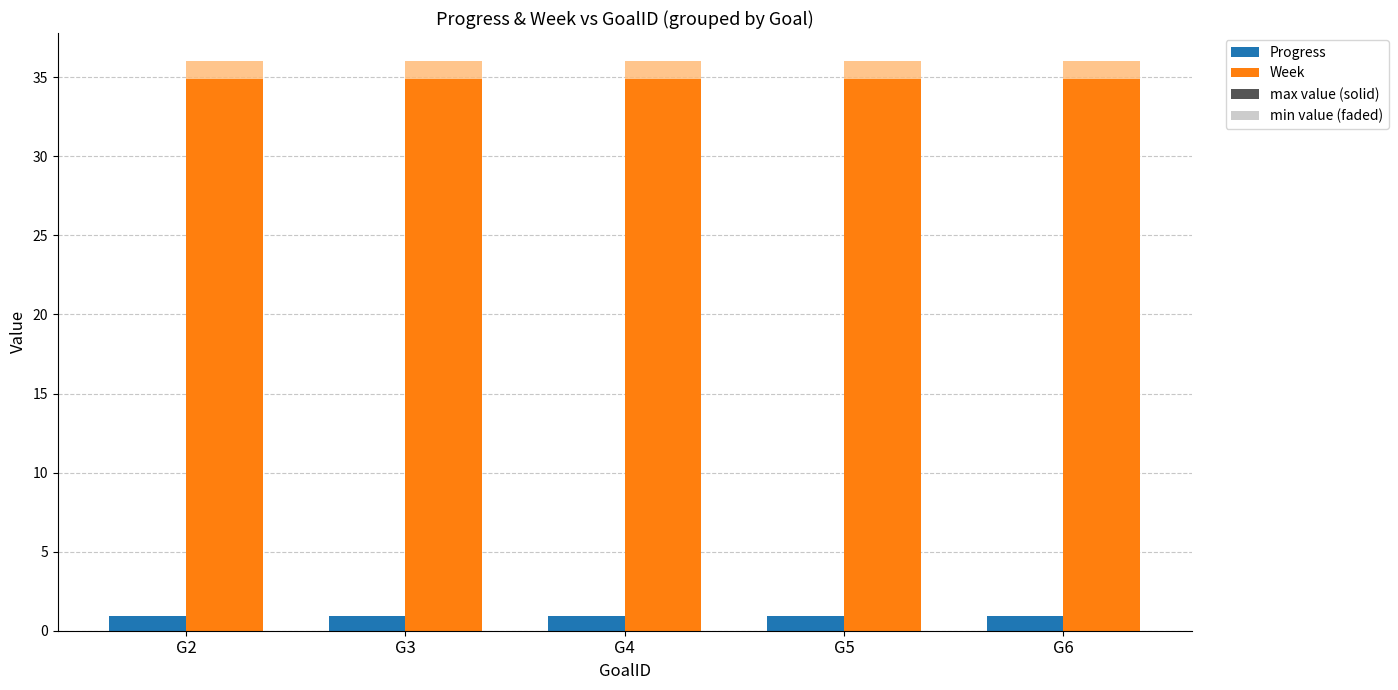

What is the total value across all series at G2?

72.8